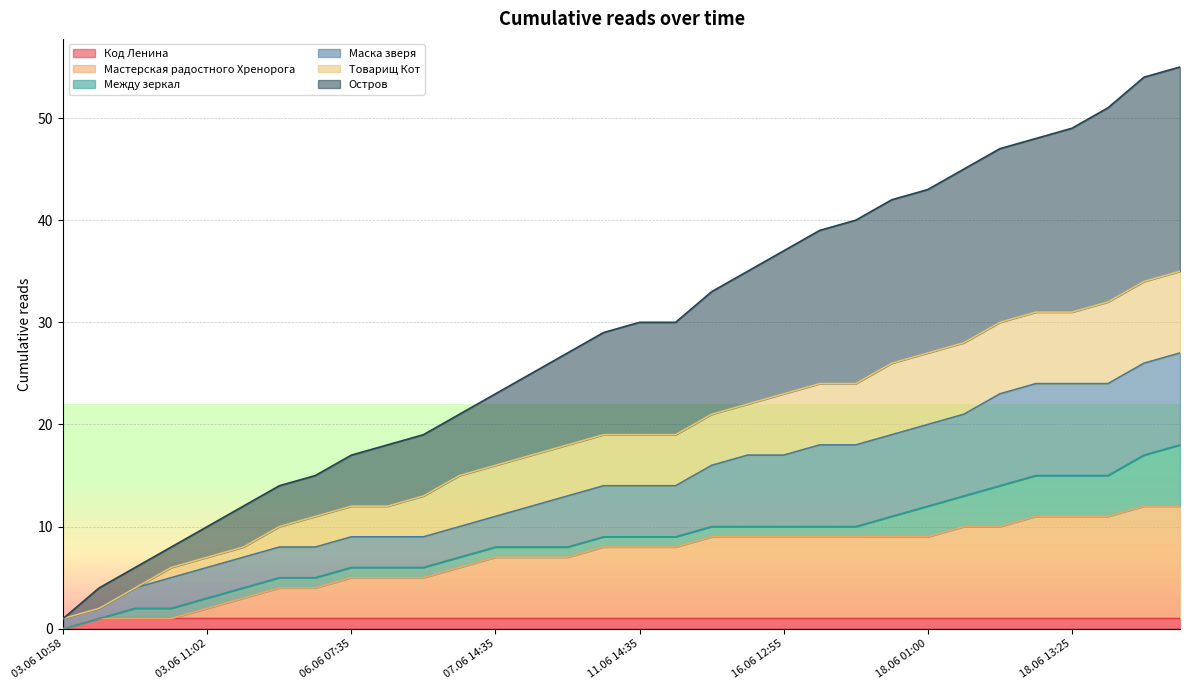

The Остров series shows 0 at 03.06 10:58. True or false?

False